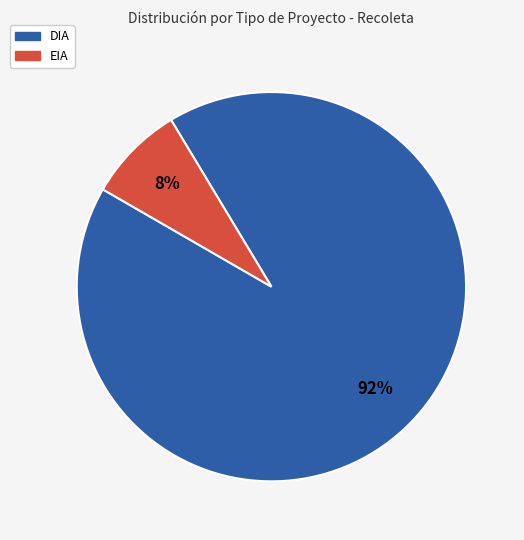

How many slices are in this pie chart?

2